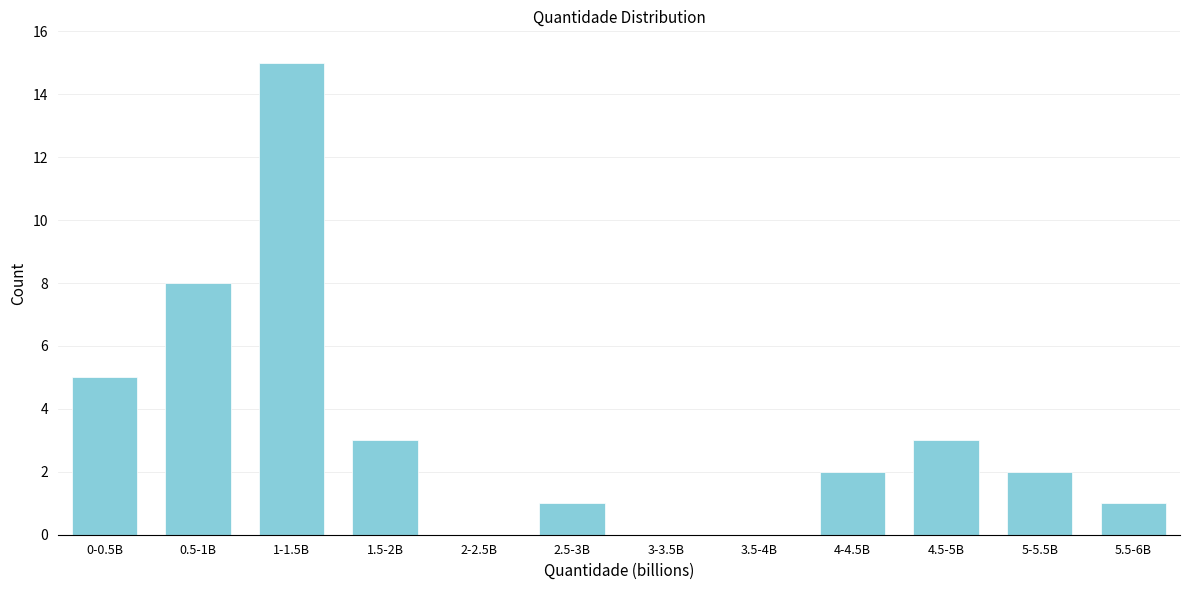

Reading left to right, extract all data points from this chart.

0-0.5B=5	0.5-1B=8	1-1.5B=15	1.5-2B=3	2-2.5B=0	2.5-3B=1	3-3.5B=0	3.5-4B=0	4-4.5B=2	4.5-5B=3	5-5.5B=2	5.5-6B=1